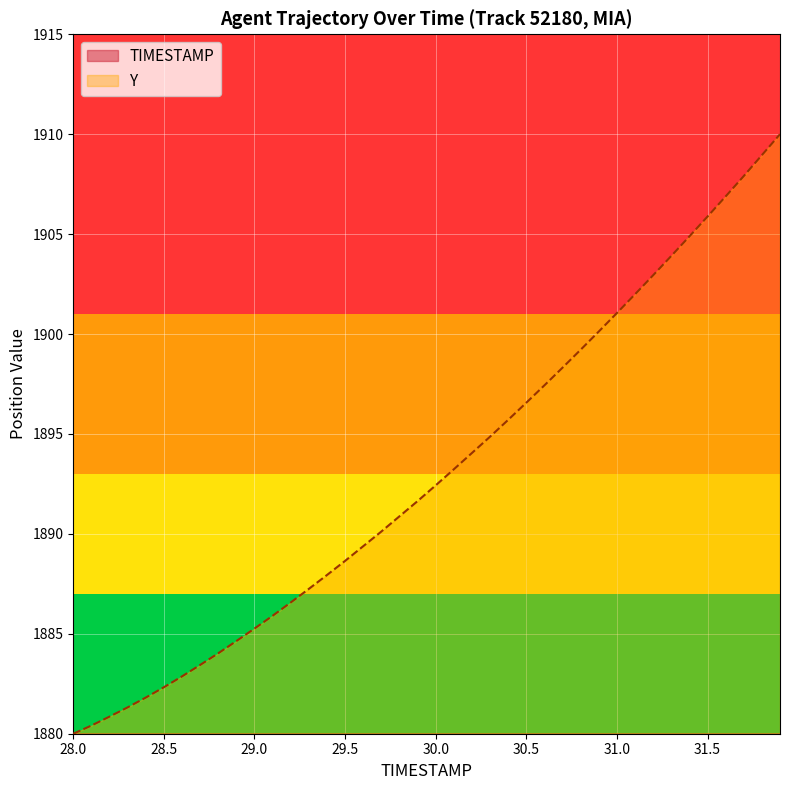

List the series in order of their overall mean, highest first.

Y, TIMESTAMP